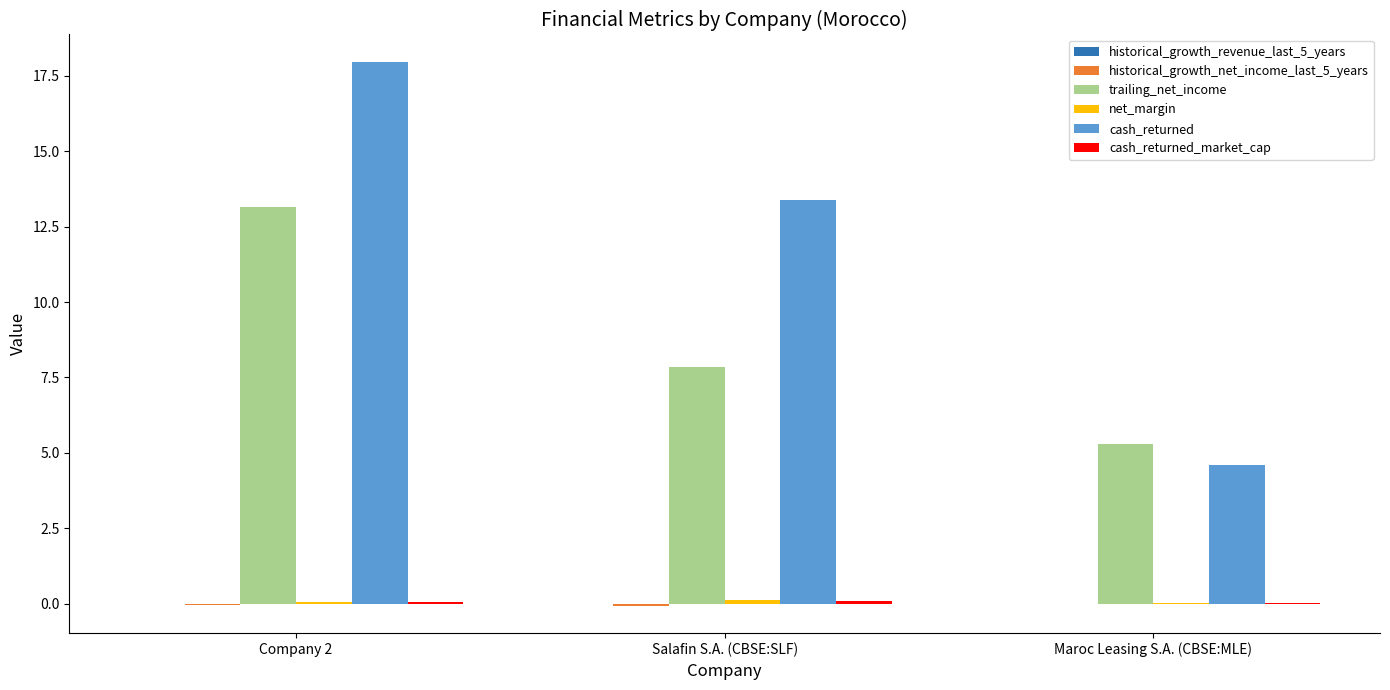

Where does the trailing_net_income series first go above 7?

Company 2